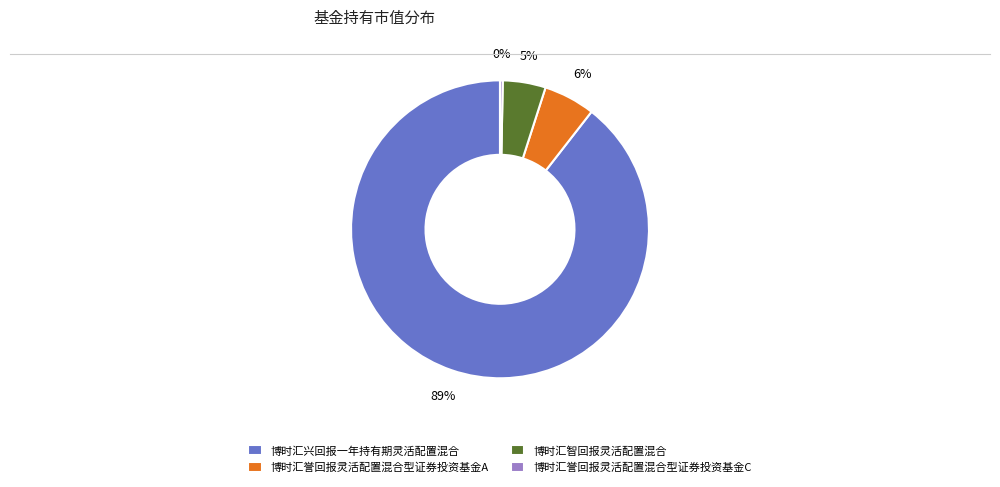

How many slices are in this pie chart?

4